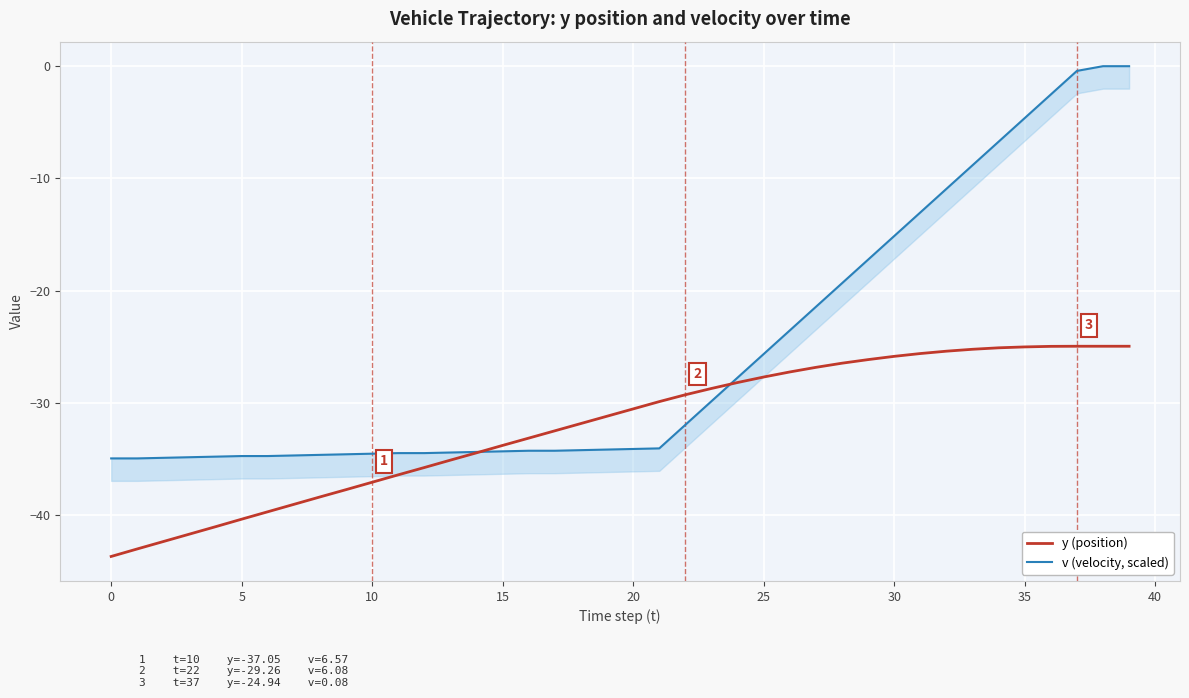

Which series ends up on top after the final intersection of y (position) and v (velocity, scaled)?

v (velocity, scaled)